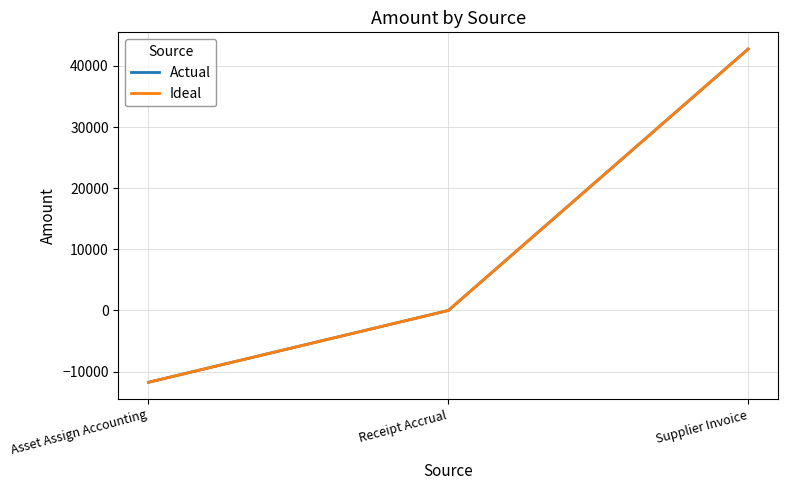

What is the label of the 1st point from the right?

Supplier Invoice